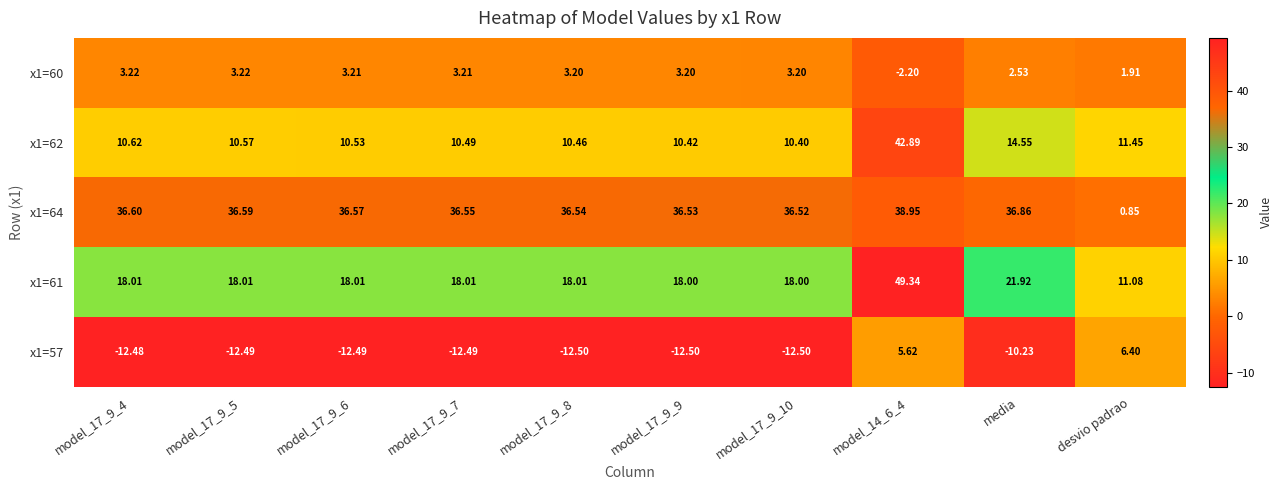

Which series has the largest total across all categories?

x1=64